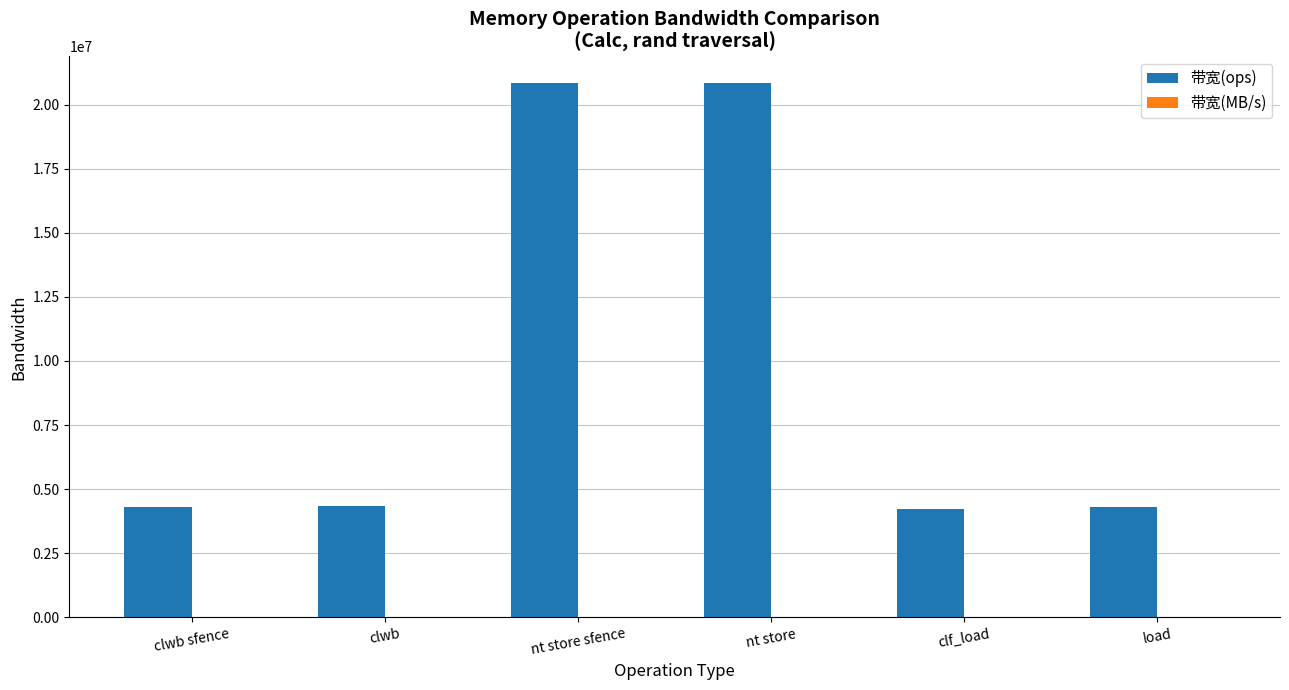

The 带宽(ops) series shows 34239171 at nt store sfence. True or false?

False